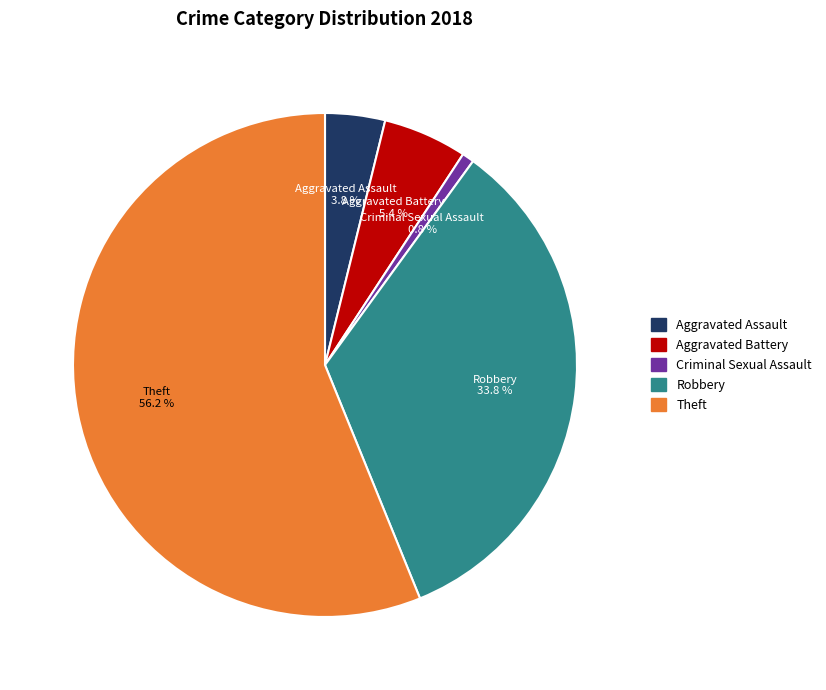

To the nearest percent, what portion does Theft represent?

56%